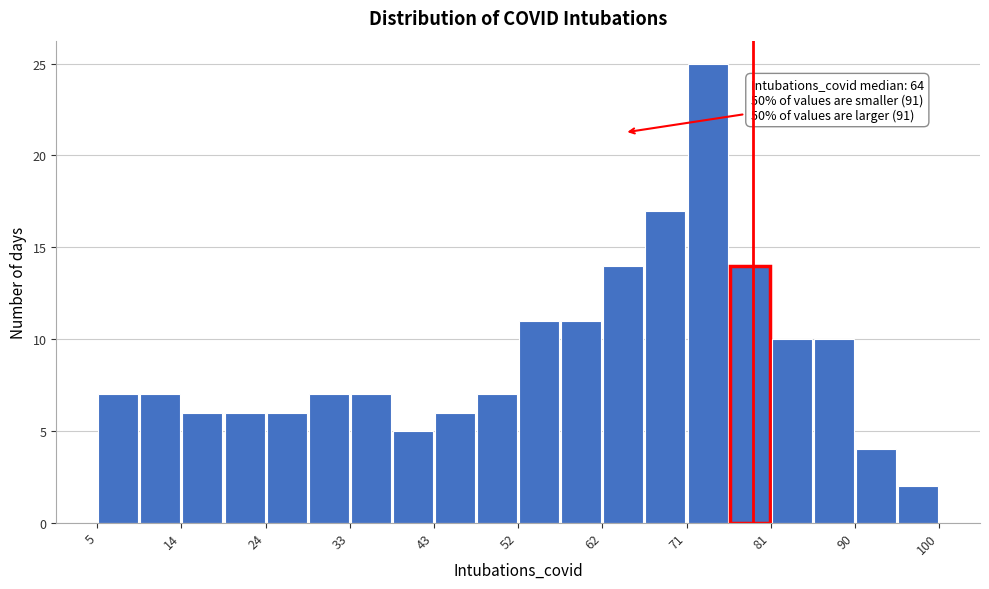

Which range on the x-axis has the tallest bar?

72 to 76